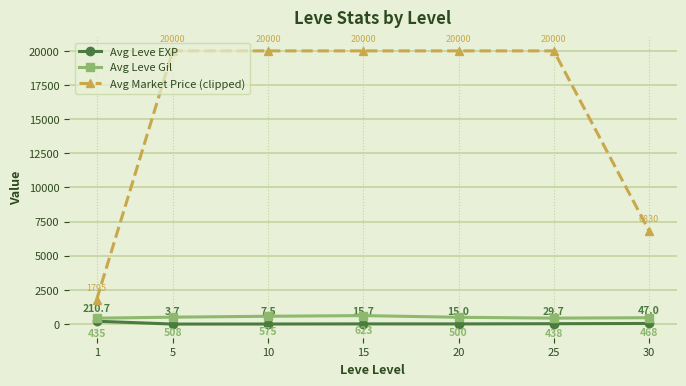

Where is Avg Leve EXP nearest to the value 107?

30